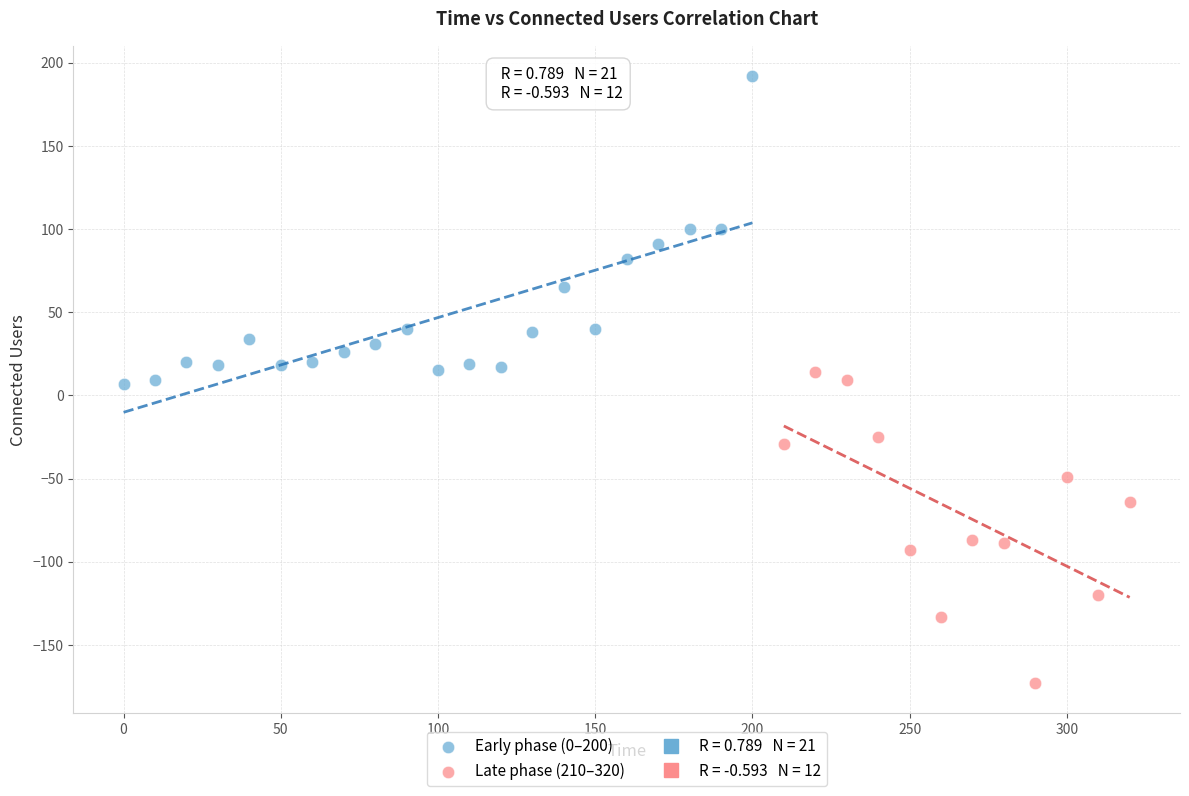

Which series reaches the minimum Y coordinate?

Late phase (210–320)